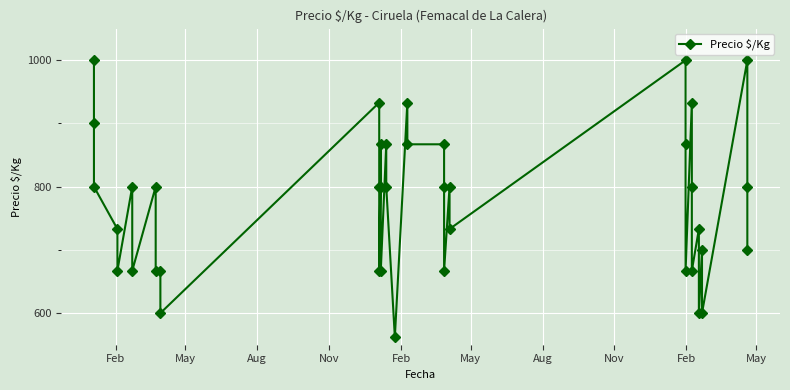

At which category does the data reach its first local valley?

Feb